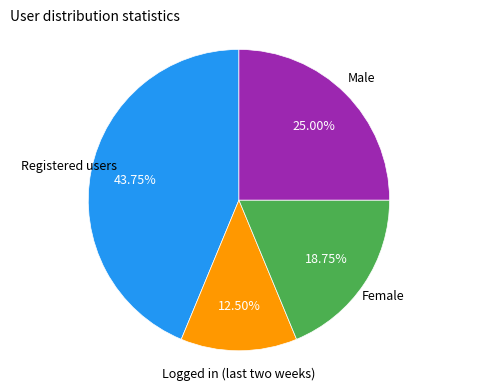

Is there a majority slice in this chart?

No